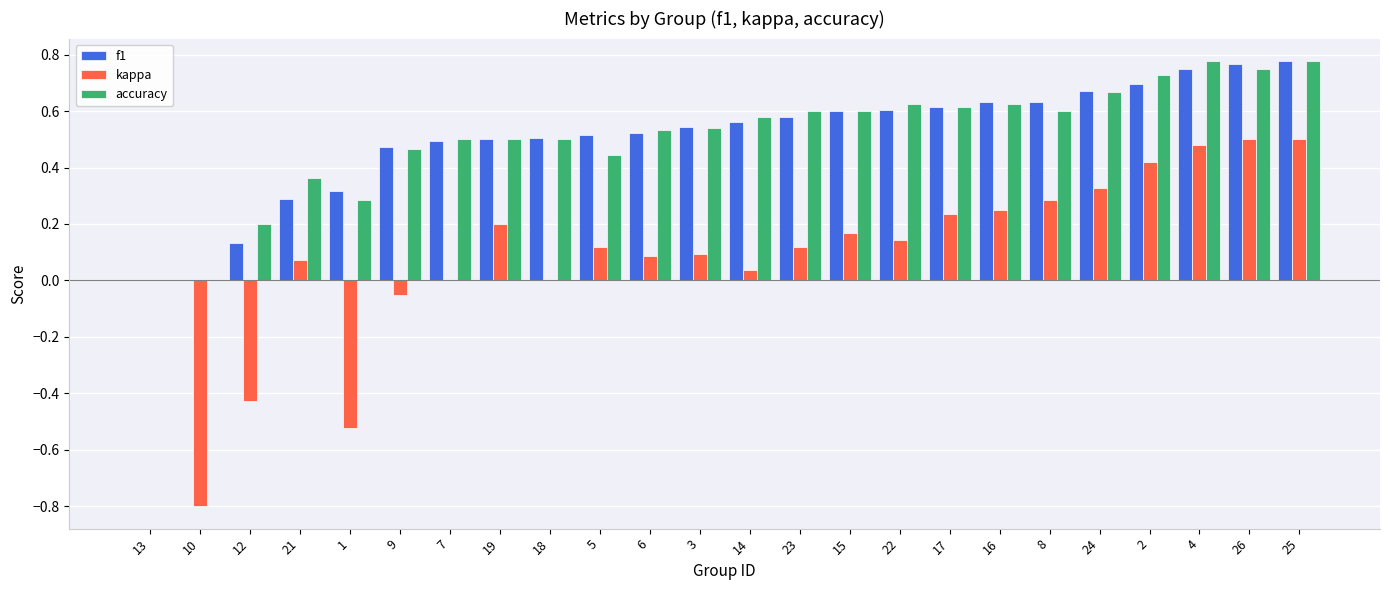

What is the total value across all series at 4?

2.0